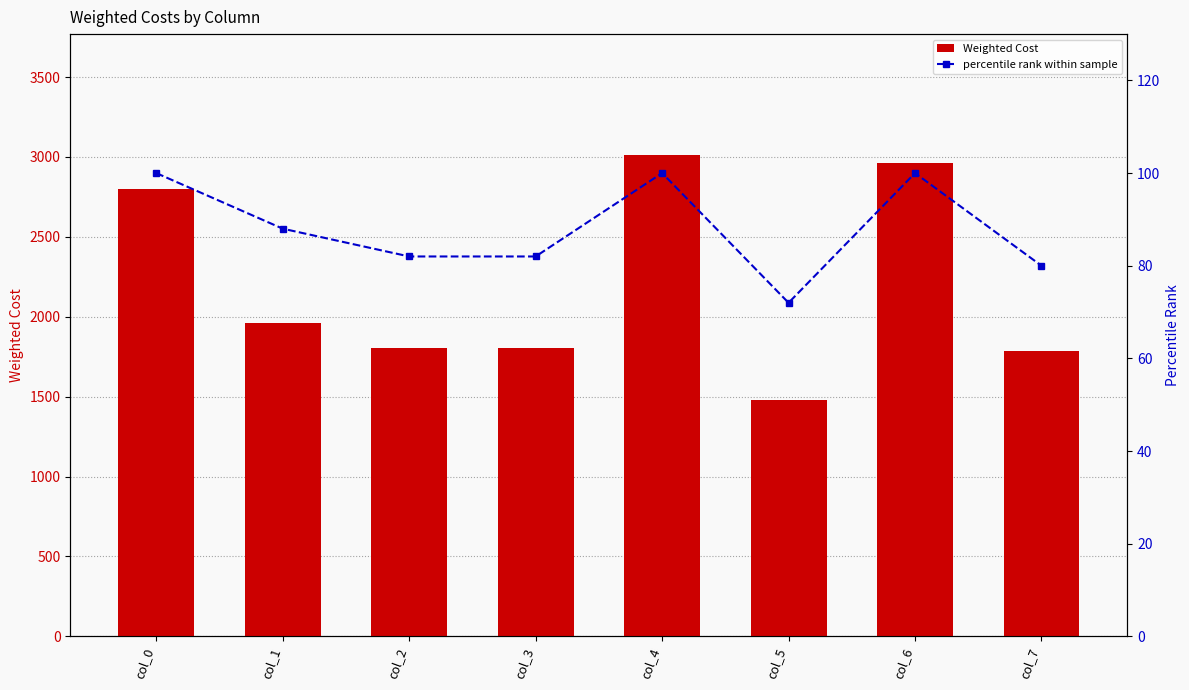

What is the difference between the second highest and second lowest values in the percentile rank within sample series?

20